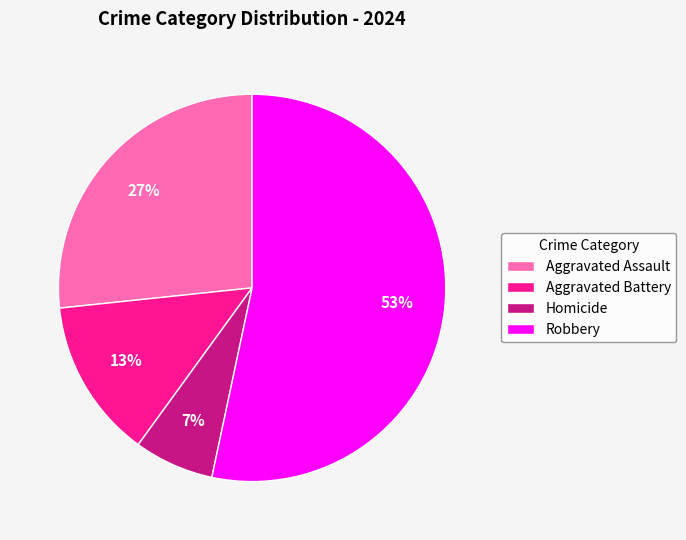

Which slice is the smallest?

Homicide